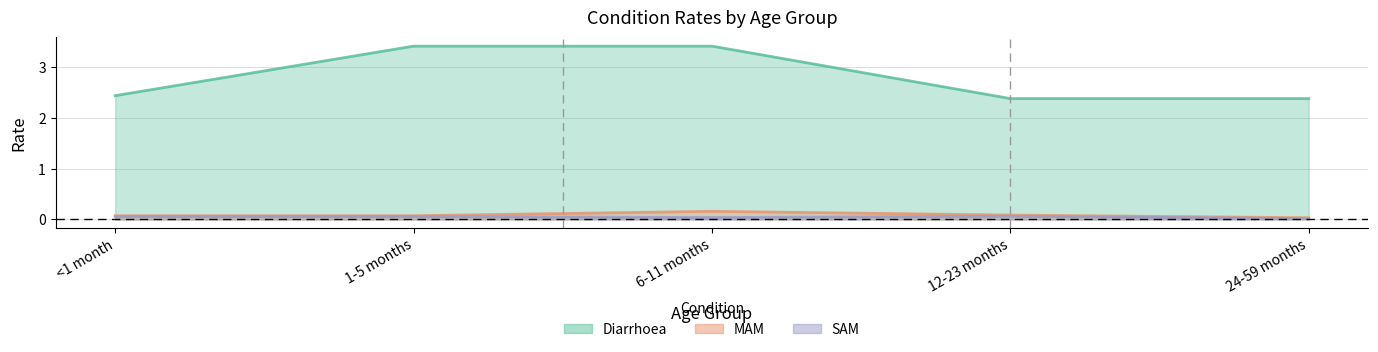

Rank the series at <1 month from highest to lowest value.

Diarrhoea, MAM, SAM